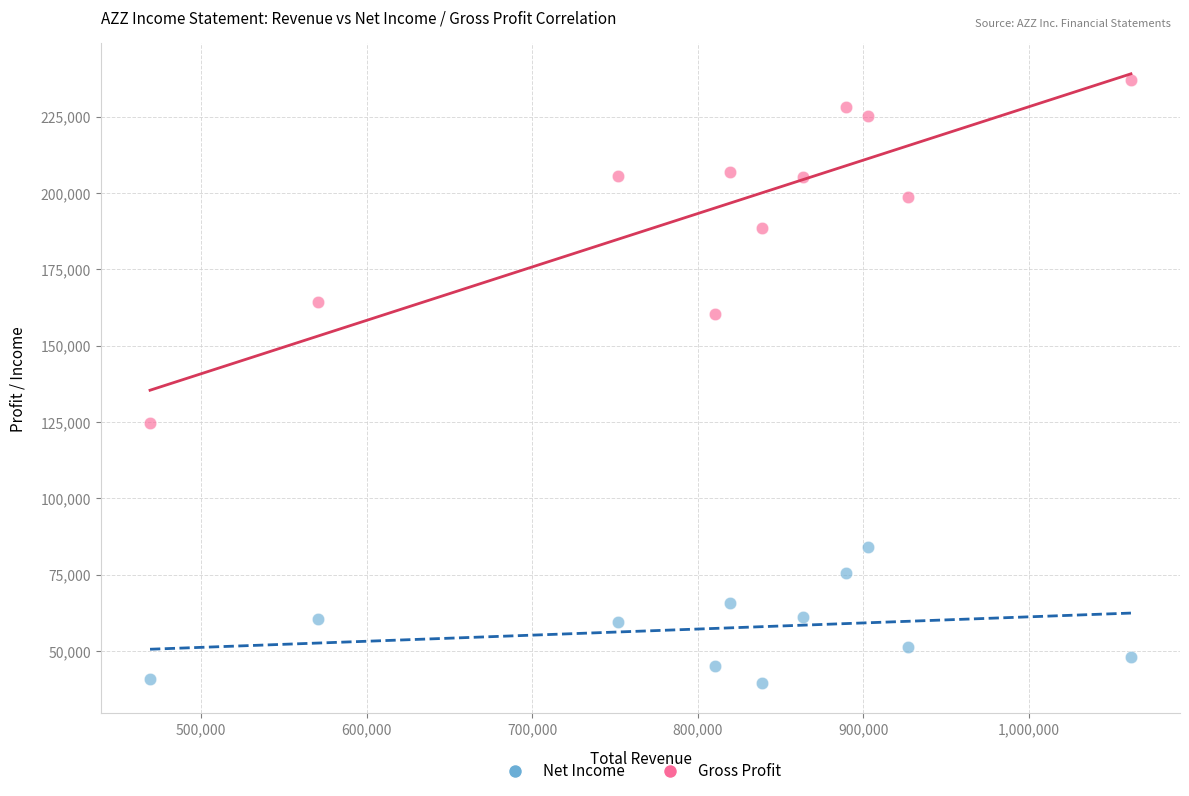

Which series reaches the maximum Y coordinate?

Gross Profit